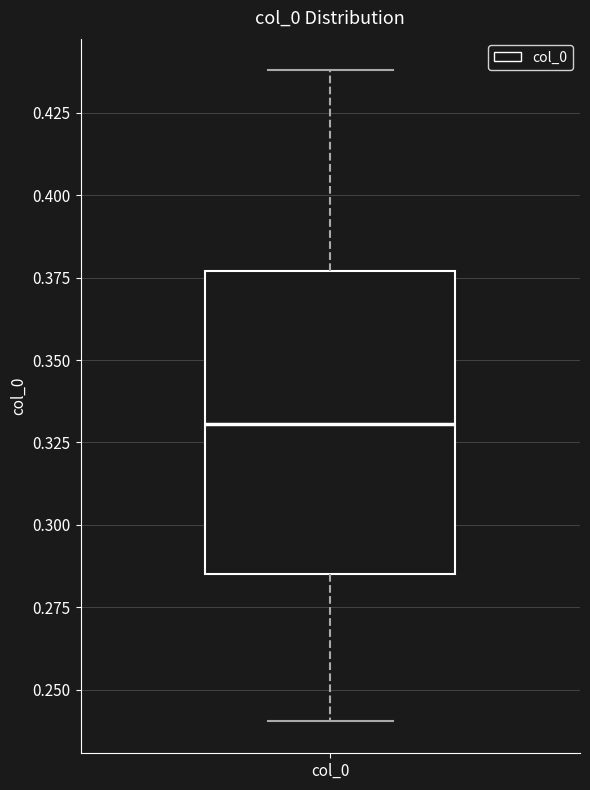

Where does the upper whisker of the box for col_0 end on the y-axis? The values are not printed on the chart, so give them approximately, as read against the axis.

0.440